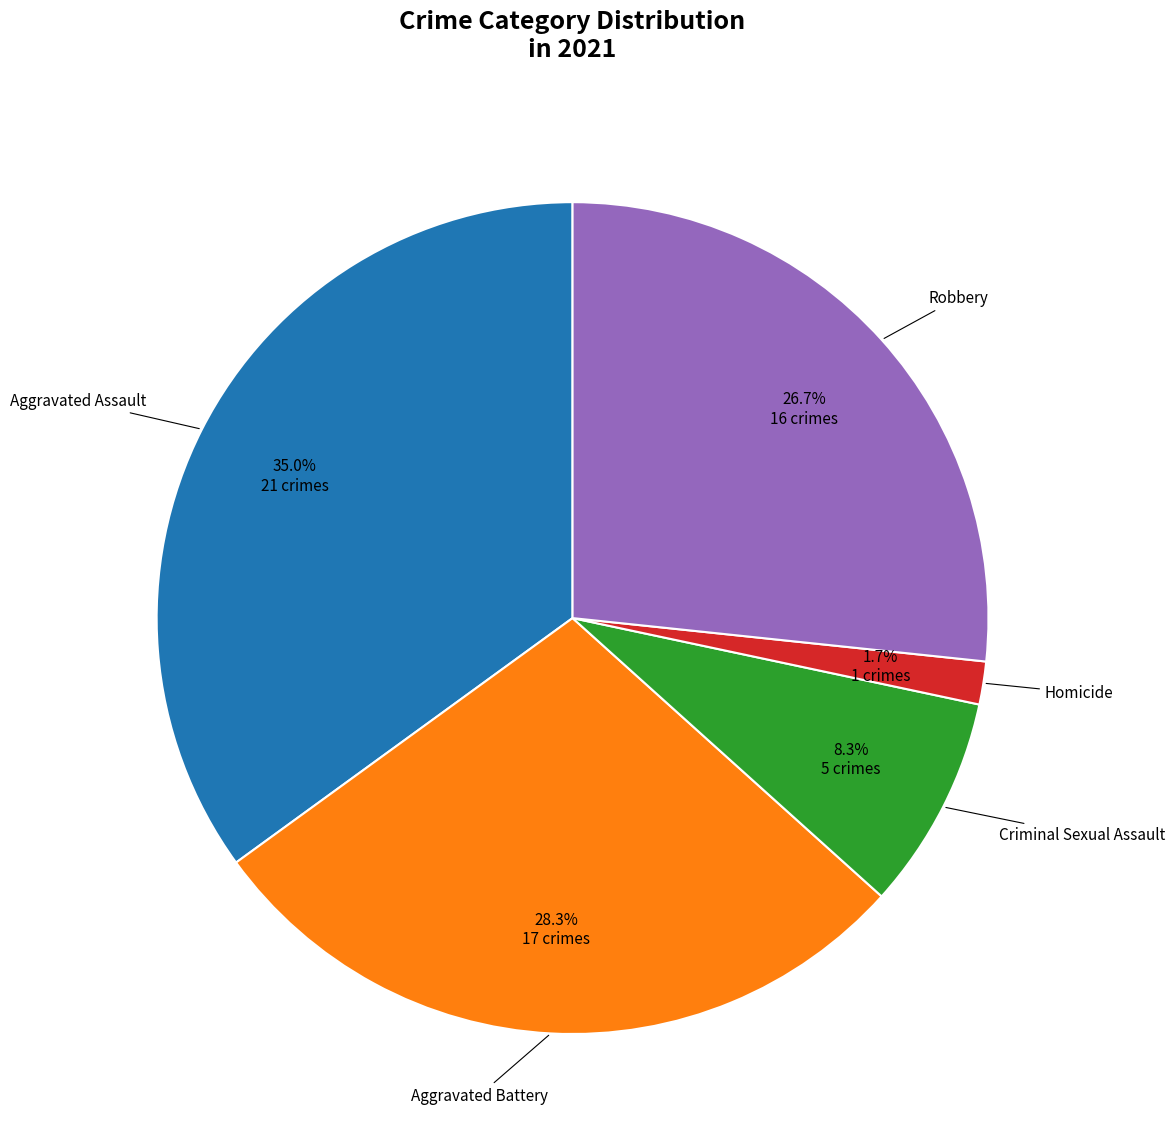

To the nearest percent, what is the average slice percentage?

20%